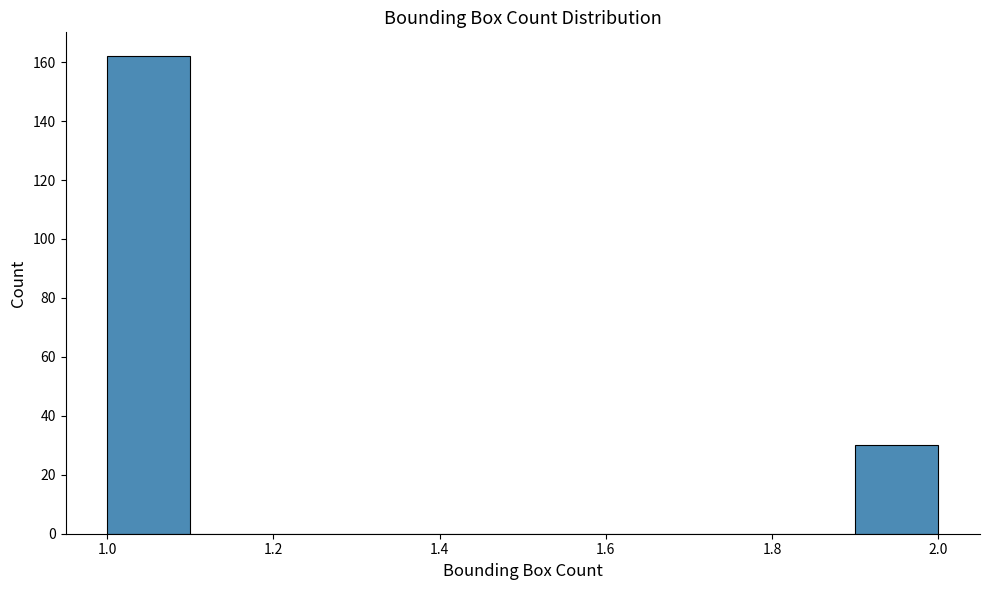

Reading left to right, transcribe this chart: for each bar, give the range it covers on the x-axis and its height. The values are not printed on the chart, so give them approximately, as read against the axis.

1.0 to 1.1: 162
1.1 to 1.2: 0
1.2 to 1.3: 0
1.3 to 1.4: 0
1.4 to 1.5: 0
1.5 to 1.6: 0
1.6 to 1.7: 0
1.7 to 1.8: 0
1.8 to 1.9: 0
1.9 to 2.0: 30